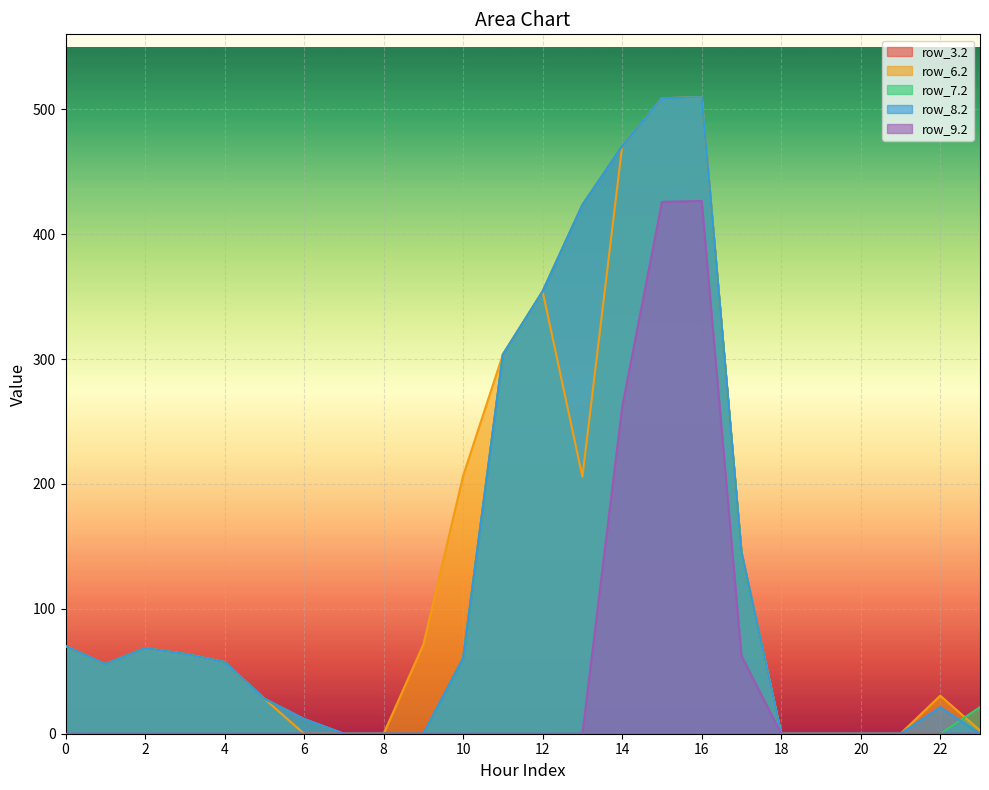

Where is the first local maximum for row_3.2?

2